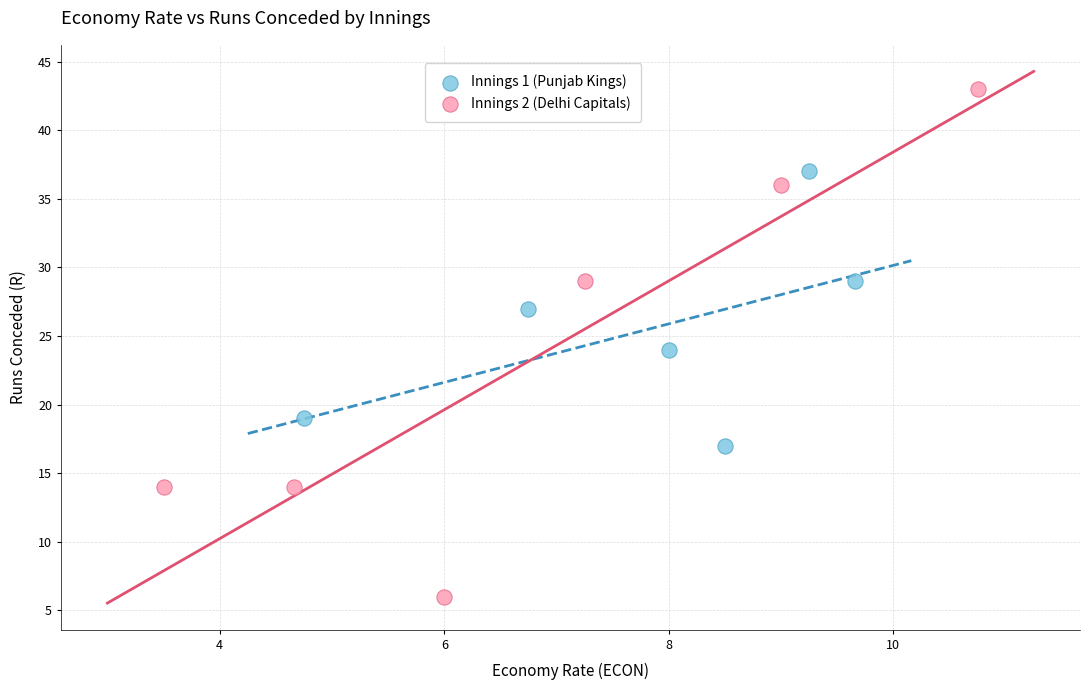

Which series reaches the minimum Y coordinate?

Innings 2 (Delhi Capitals)